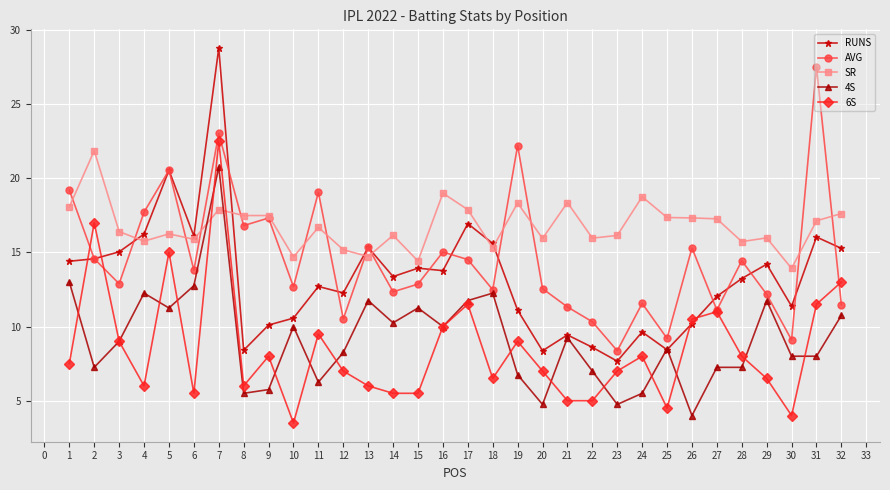

Does the chart display data point markers on the line(s)?

Yes